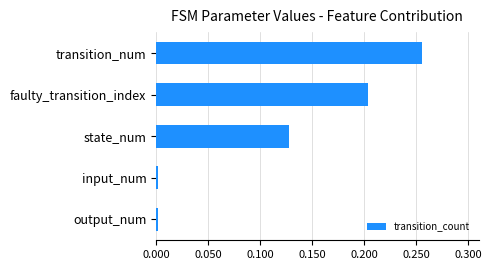

Are the bars horizontal?

Yes